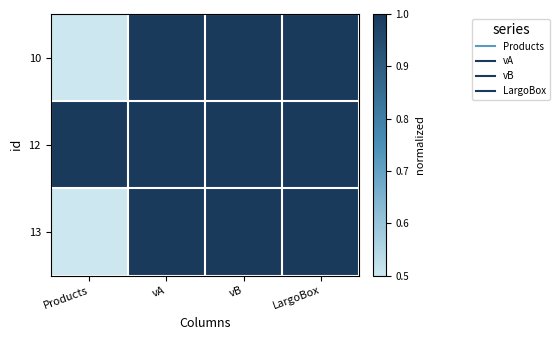

Reading left to right, extract all data points from this chart.

10: Products=0.0	vA=1.0	vB=1.0	LargoBox=1.0
12: Products=1.0	vA=1.0	vB=1.0	LargoBox=1.0
13: Products=0.3	vA=1.0	vB=1.0	LargoBox=1.0